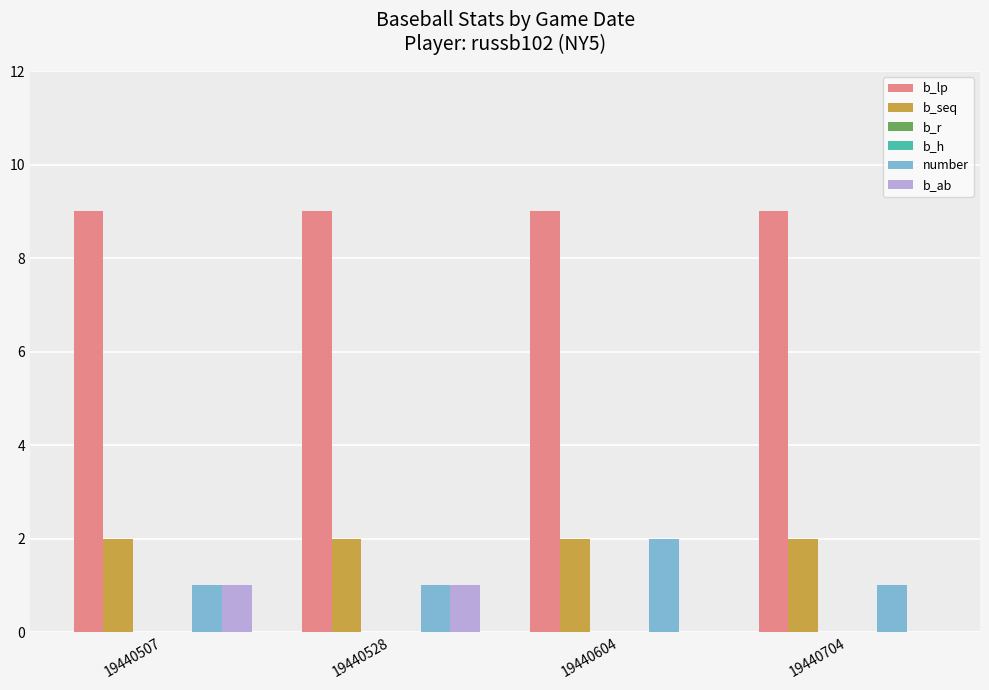

At which label is number closest to 1?

19440507